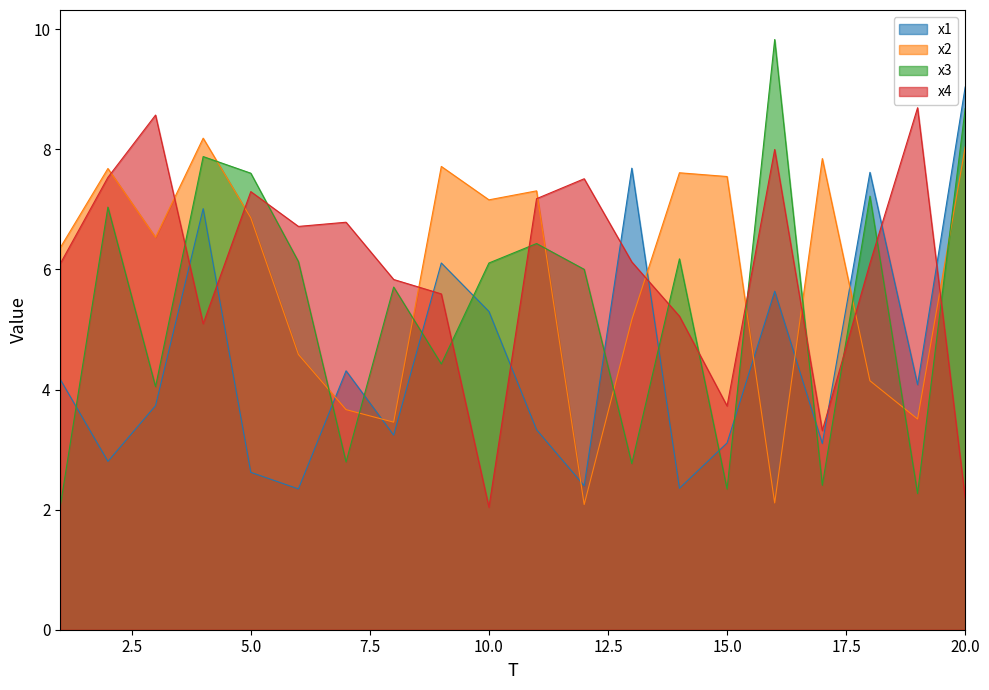

Where does the x3 series first go above 6?

2